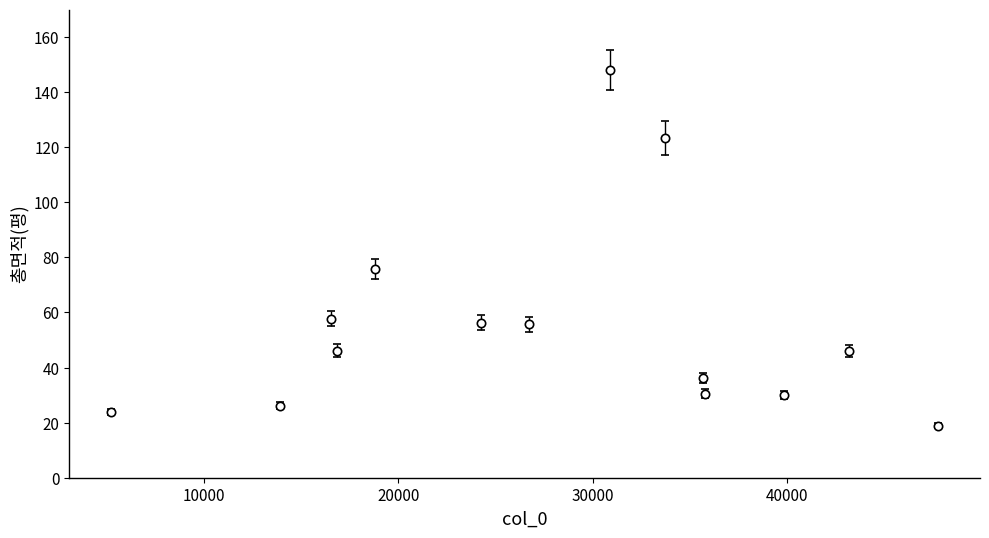

How many points are higher than both their immediate neighbors (excluding endpoints)?

4